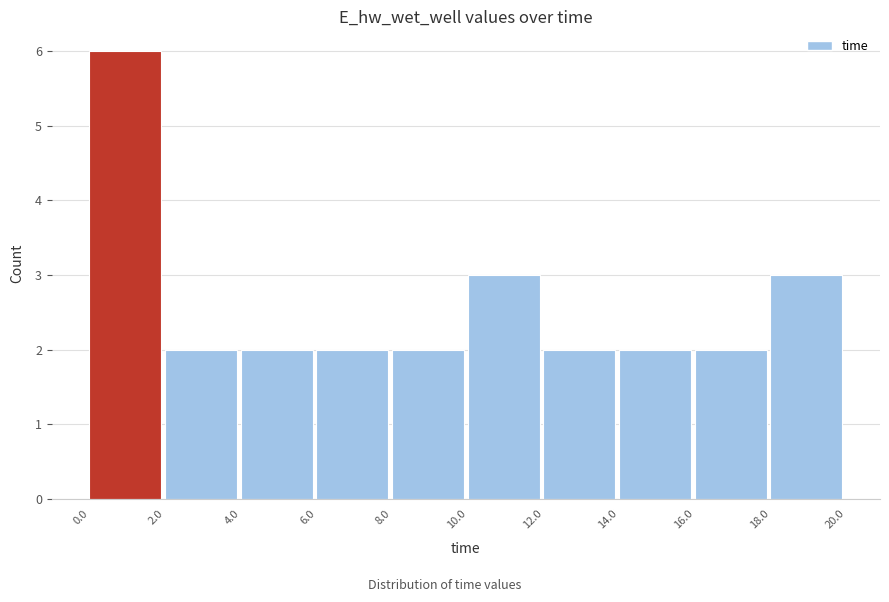

Reading left to right, list every bar in this chart as the range it spans on the x-axis followed by its height. The values are not printed on the chart, so give them approximately, as read against the axis.

0.0 to 2.0: 6
2.0 to 4.0: 2
4.0 to 6.0: 2
6.0 to 8.0: 2
8.0 to 10.0: 2
10.0 to 12.0: 3
12.0 to 14.0: 2
14.0 to 16.0: 2
16.0 to 18.0: 2
18.0 to 20.0: 3